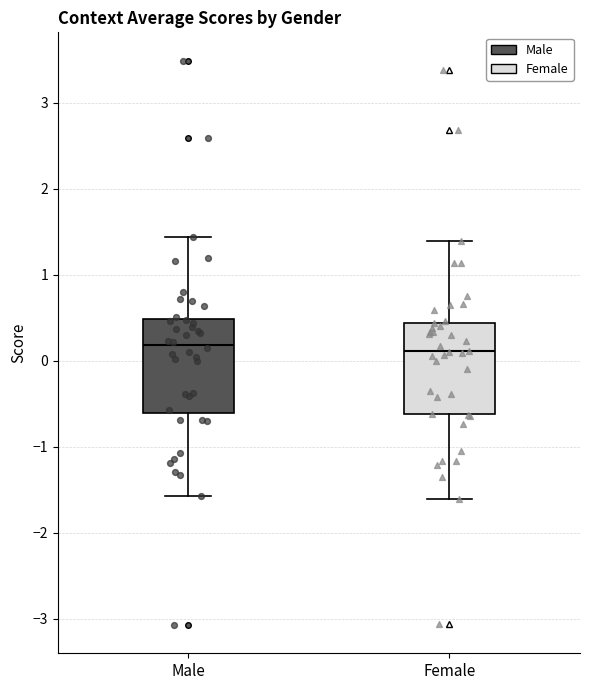

Reading left to right, read every box against the y-axis: the position of its median line, the range the box covers, and the ends of its whiskers. The values are not printed on the chart, so give them approximately, as read against the axis.

Male: median 0.2, box -0.6 to 0.5, whiskers -1.6 to 1.4
Female: median 0.1, box -0.6 to 0.4, whiskers -1.6 to 1.4